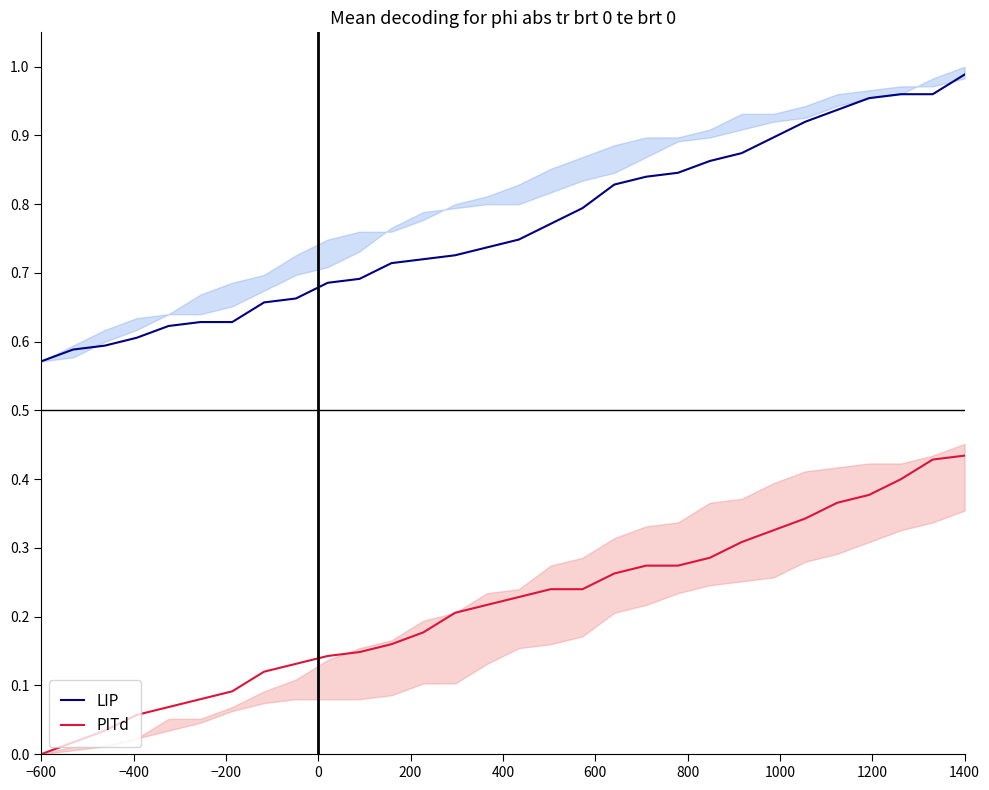

Count the number of categories in the chart.

30